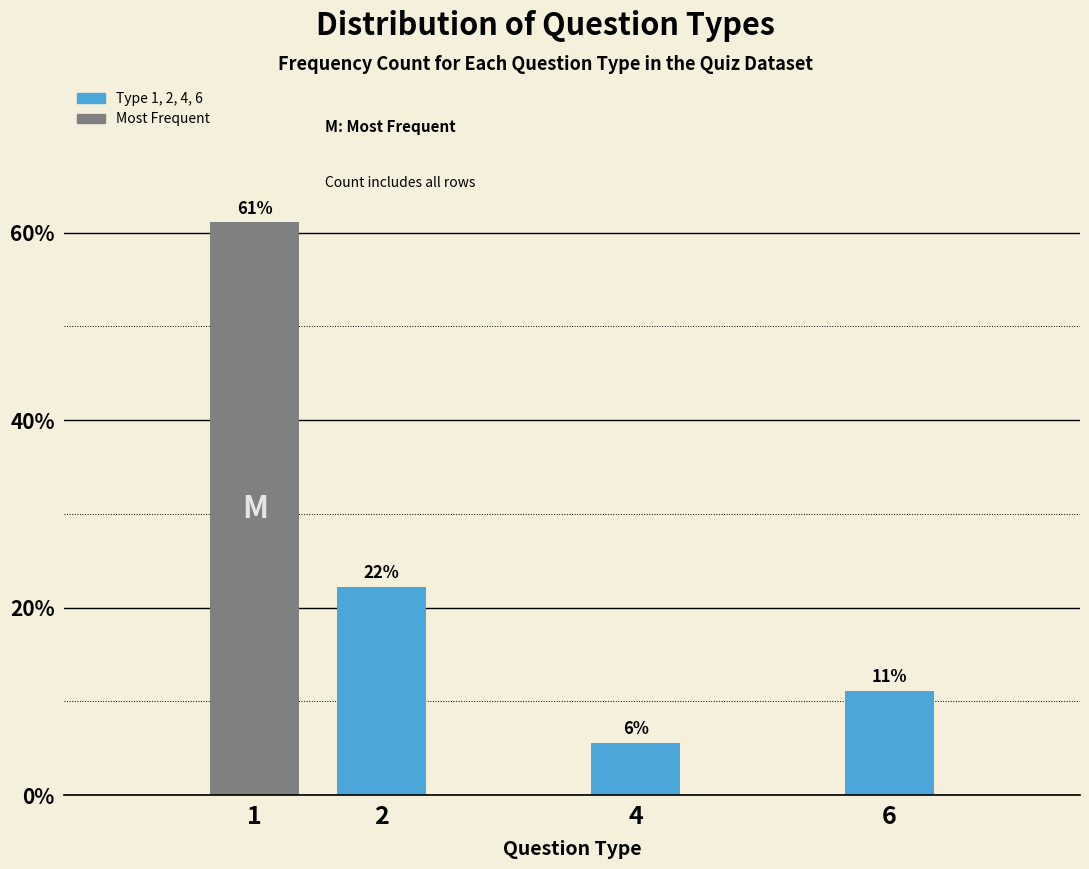

Are the bars horizontal?

No